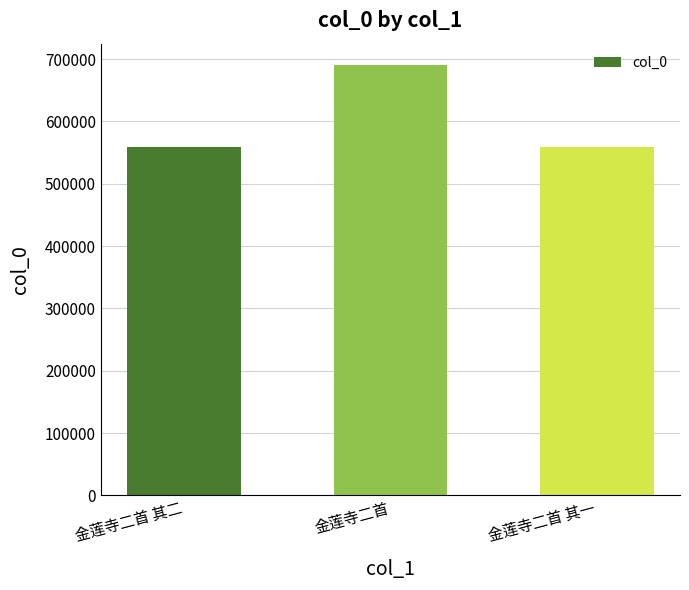

What is the greatest value displayed?

690370